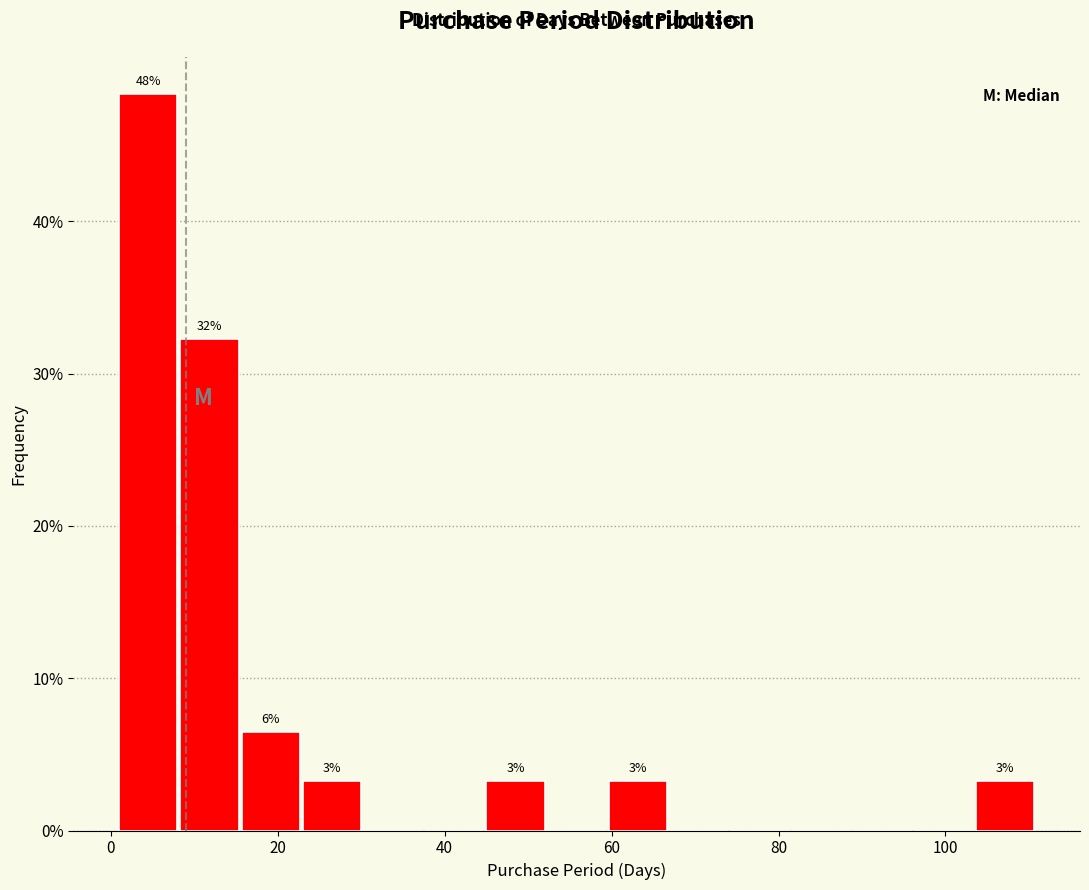

Around what value on the x-axis is the tallest bar? Give the approximate position of its centre, as read against the axis.

4